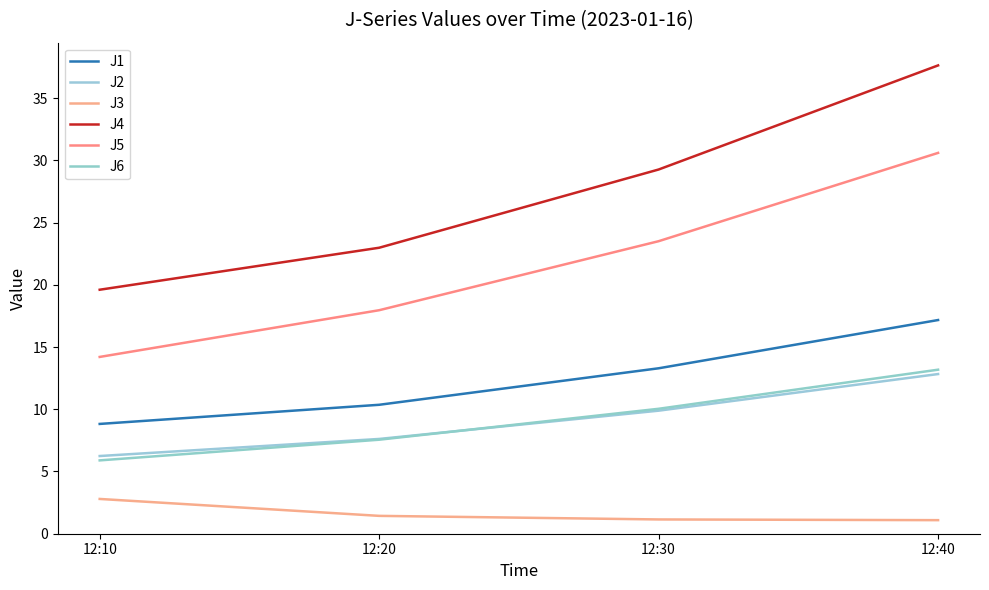

True or false: J5 and J6 intersect in this chart.

False